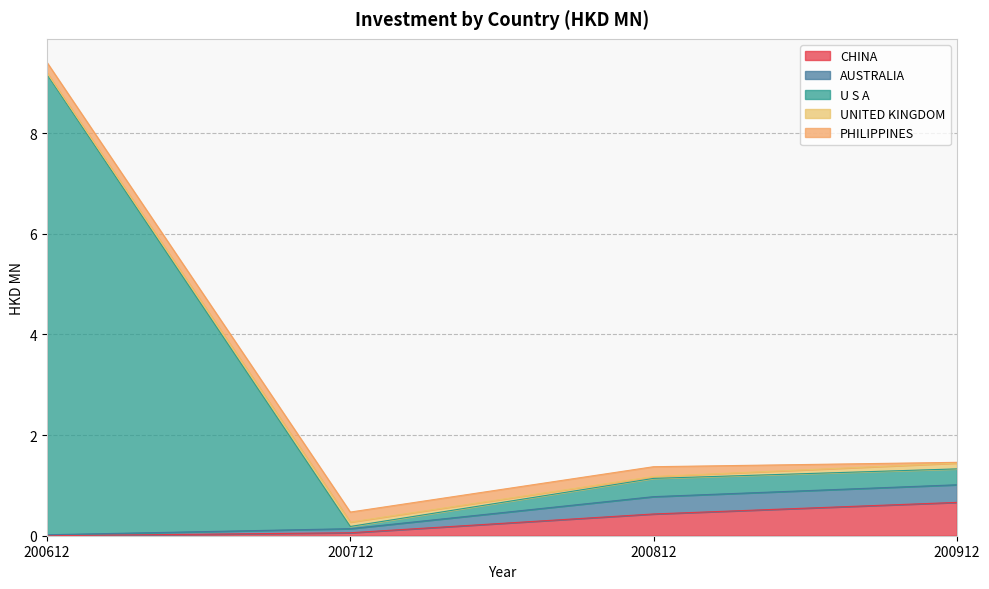

True or false: U S A and AUSTRALIA cross at least once.

False